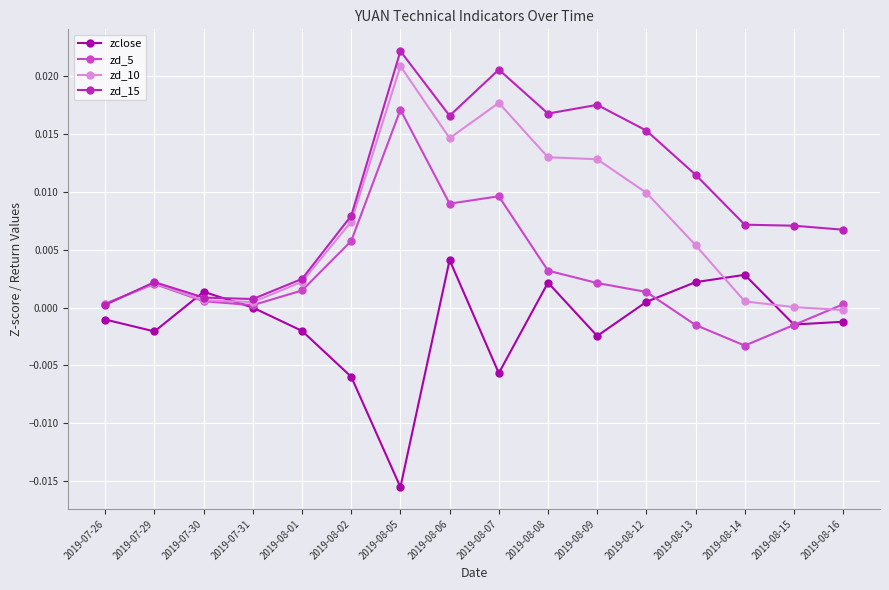

Where is zd_15 nearest to the value 0?

2019-07-26